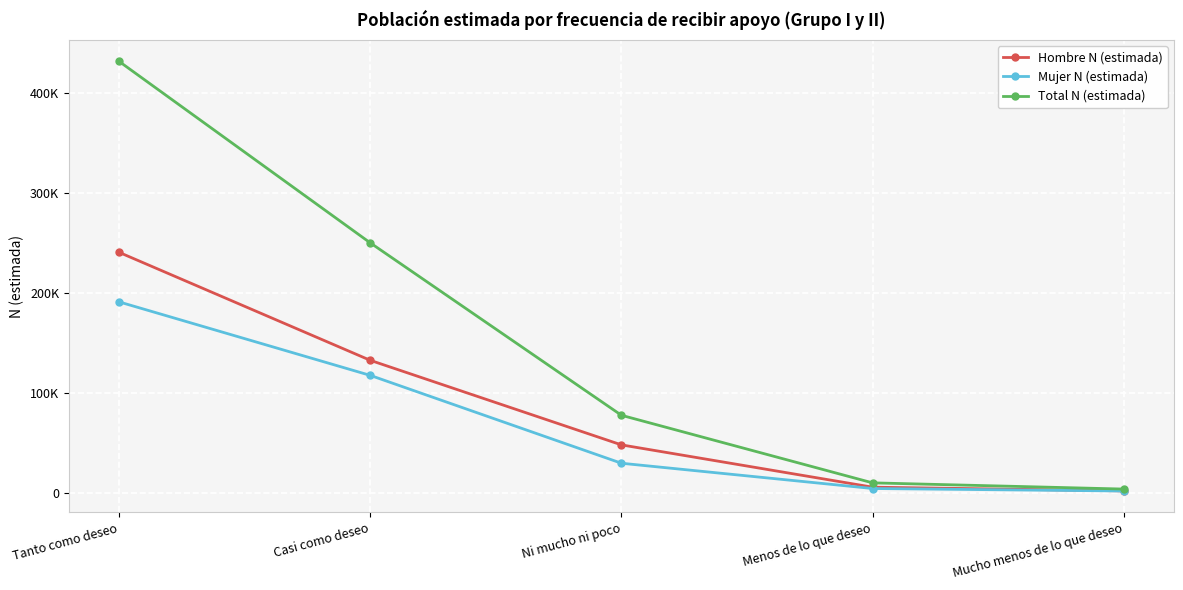

Reading right to left, list all the values displayed in this chart.

Hombre N (estimada): Mucho menos de lo que deseo=1951	Menos de lo que deseo=5650	Ni mucho ni poco=47921	Casi como deseo=132410	Tanto como deseo=240294
Mujer N (estimada): Mucho menos de lo que deseo=1819	Menos de lo que deseo=4321	Ni mucho ni poco=29576	Casi como deseo=117361	Tanto como deseo=190786
Total N (estimada): Mucho menos de lo que deseo=3770	Menos de lo que deseo=9972	Ni mucho ni poco=77497	Casi como deseo=249771	Tanto como deseo=431081